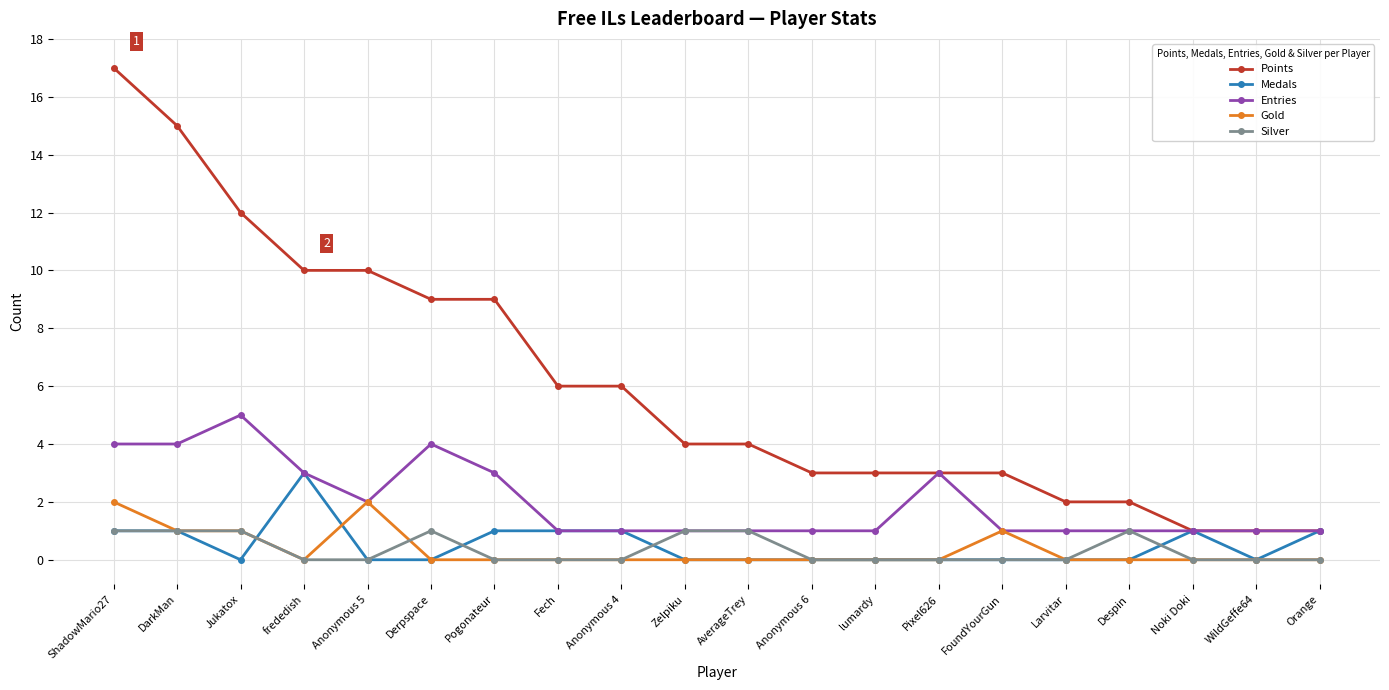

Count the Silver values in the range 0 to 1.

20